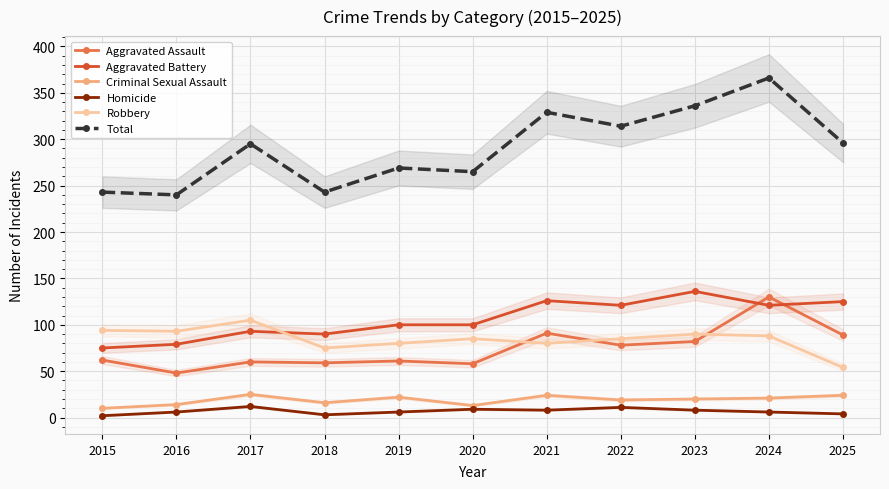

How many values in the Robbery series exceed 85?

5